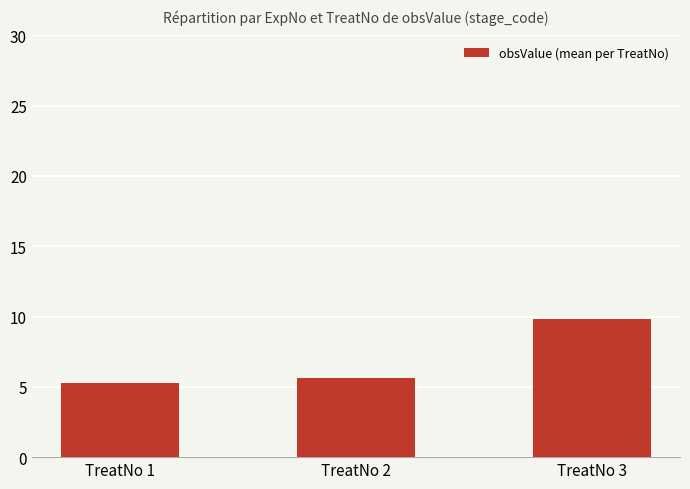

True or false: the data shows 9.8 at TreatNo 3.

True